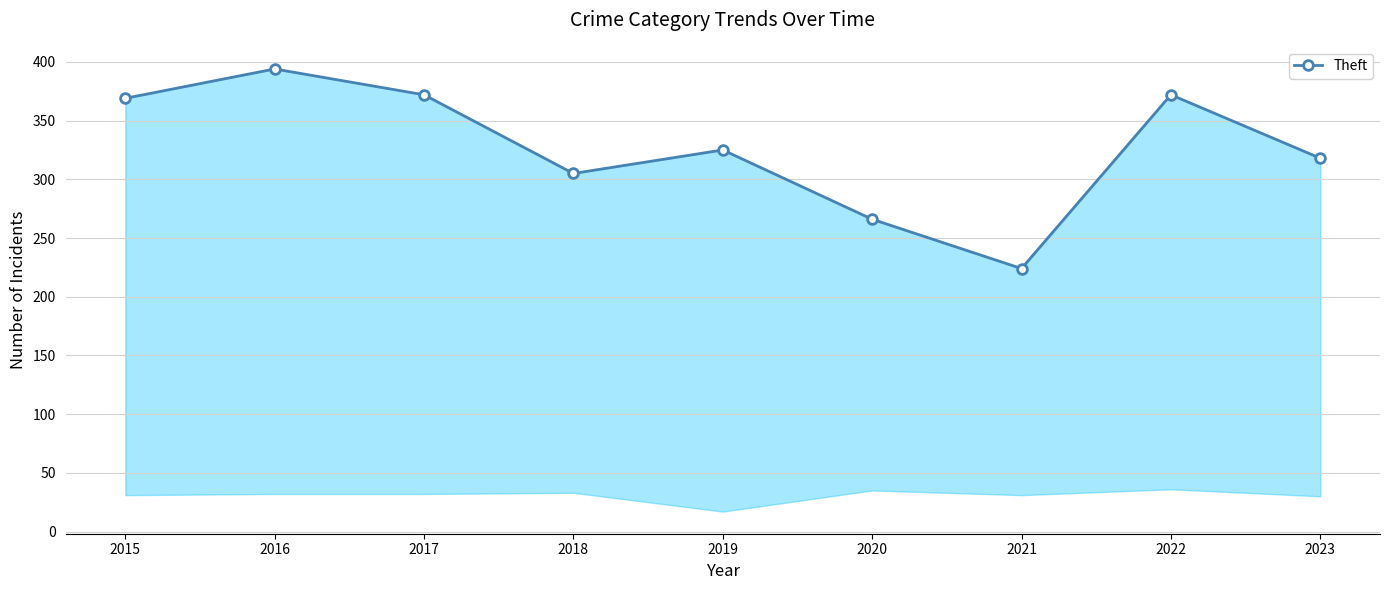

Read the value at 2018, to the nearest 50.

300